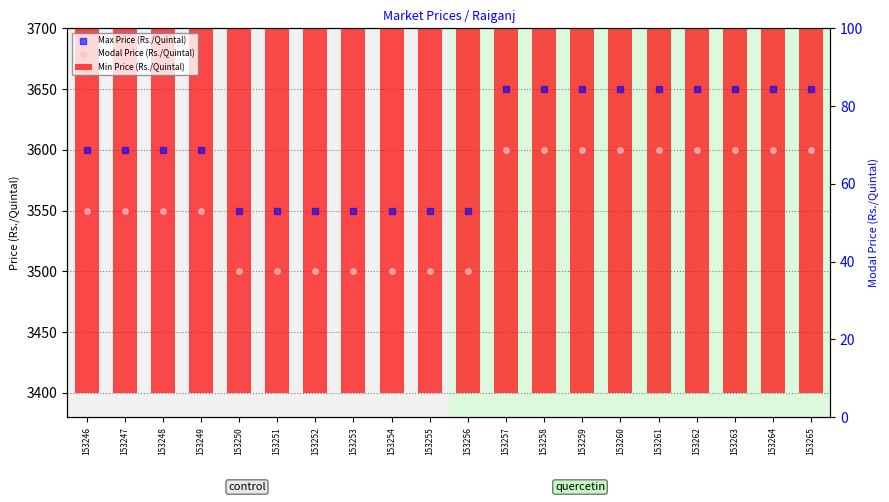

Is the value of Min Price (Rs./Quintal) at 153247 greater than the value of Modal Price (Rs./Quintal) at 153257?

No